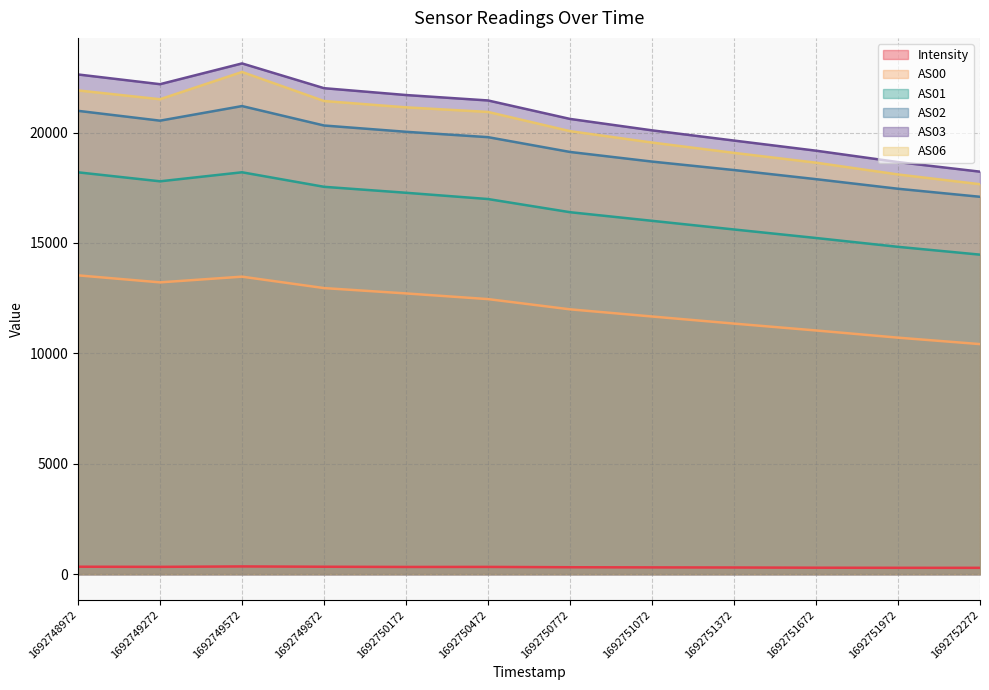

Reading left to right, list all the values displayed in this chart.

Intensity: 1692748972=338.0	1692749272=331.9	1692749572=351.1	1692749872=337.1	1692750172=327.8	1692750472=329.7	1692750772=314.4	1692751072=307.8	1692751372=302.7	1692751672=293.4	1692751972=288.9	1692752272=287.9
AS00: 1692748972=13531.0	1692749272=13214.0	1692749572=13472.0	1692749872=12955.0	1692750172=12713.0	1692750472=12456.0	1692750772=11993.0	1692751072=11668.0	1692751372=11347.0	1692751672=11036.0	1692751972=10710.0	1692752272=10418.0
AS01: 1692748972=18197.0	1692749272=17790.0	1692749572=18199.0	1692749872=17541.0	1692750172=17271.0	1692750472=16987.0	1692750772=16391.0	1692751072=16001.0	1692751372=15609.0	1692751672=15223.0	1692751972=14823.0	1692752272=14469.0
AS02: 1692748972=20981.0	1692749272=20536.0	1692749572=21197.0	1692749872=20317.0	1692750172=20032.0	1692750472=19789.0	1692750772=19119.0	1692751072=18683.0	1692751372=18300.0	1692751672=17887.0	1692751972=17453.0	1692752272=17089.0
AS03: 1692748972=22628.0	1692749272=22188.0	1692749572=23128.0	1692749872=22007.0	1692750172=21697.0	1692750472=21451.0	1692750772=20615.0	1692751072=20098.0	1692751372=19635.0	1692751672=19177.0	1692751972=18661.0	1692752272=18227.0
AS06: 1692748972=21905.0	1692749272=21506.0	1692749572=22741.0	1692749872=21425.0	1692750172=21139.0	1692750472=20931.0	1692750772=20061.0	1692751072=19545.0	1692751372=19077.0	1692751672=18634.0	1692751972=18100.0	1692752272=17658.0